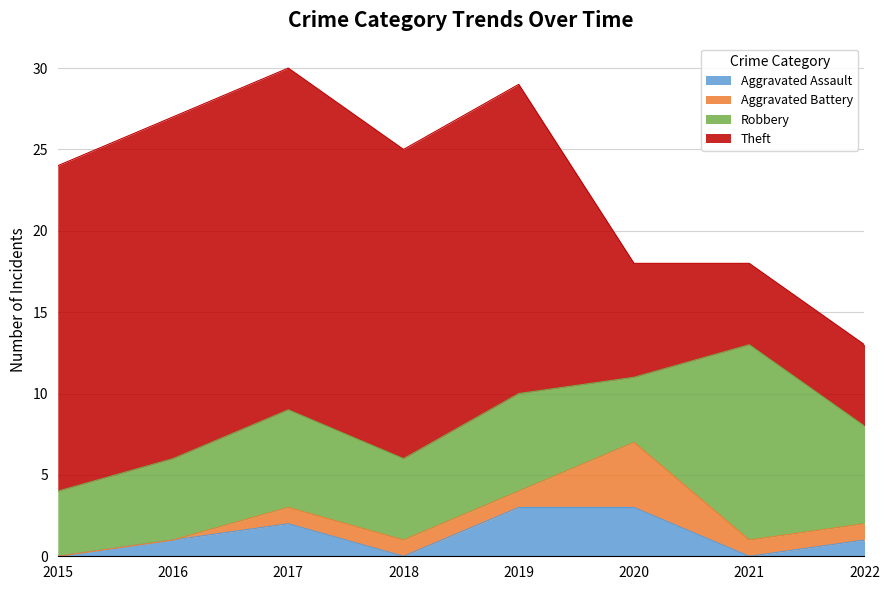

Does the chart display data point markers on the line(s)?

No